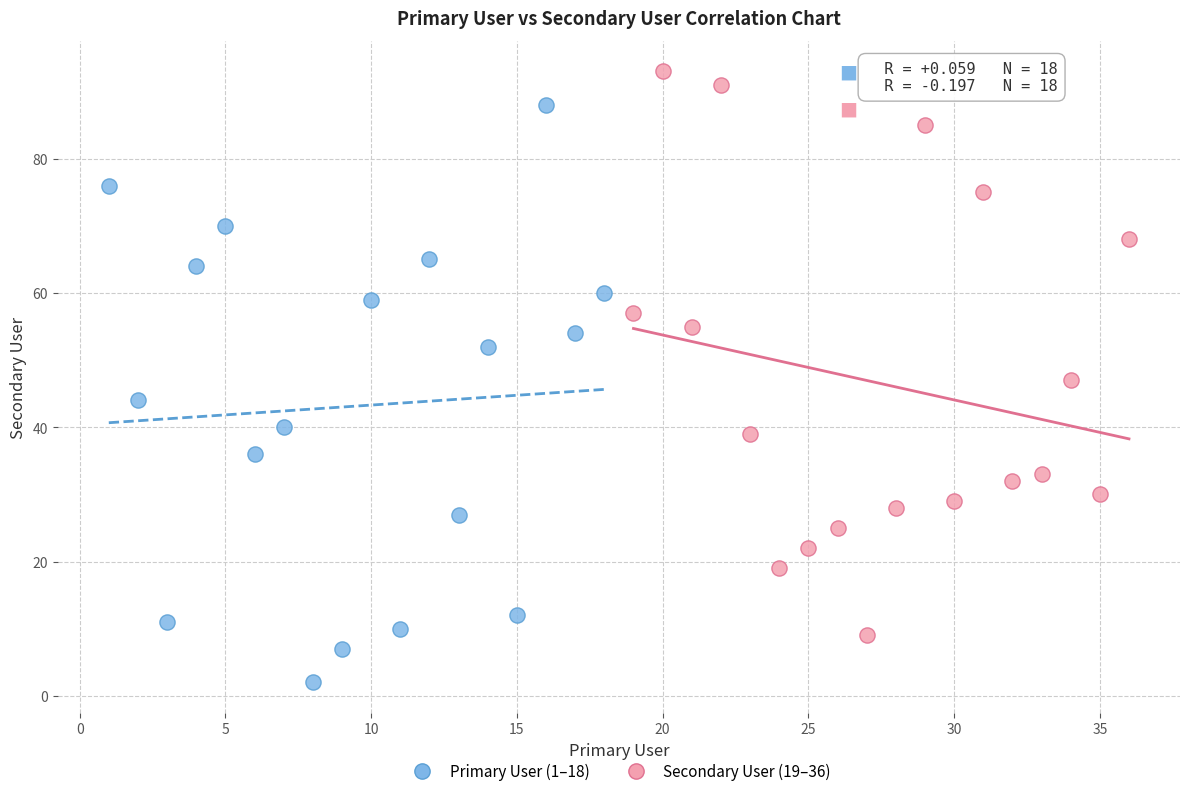

Which series reaches the minimum Y coordinate?

Primary User (1–18)